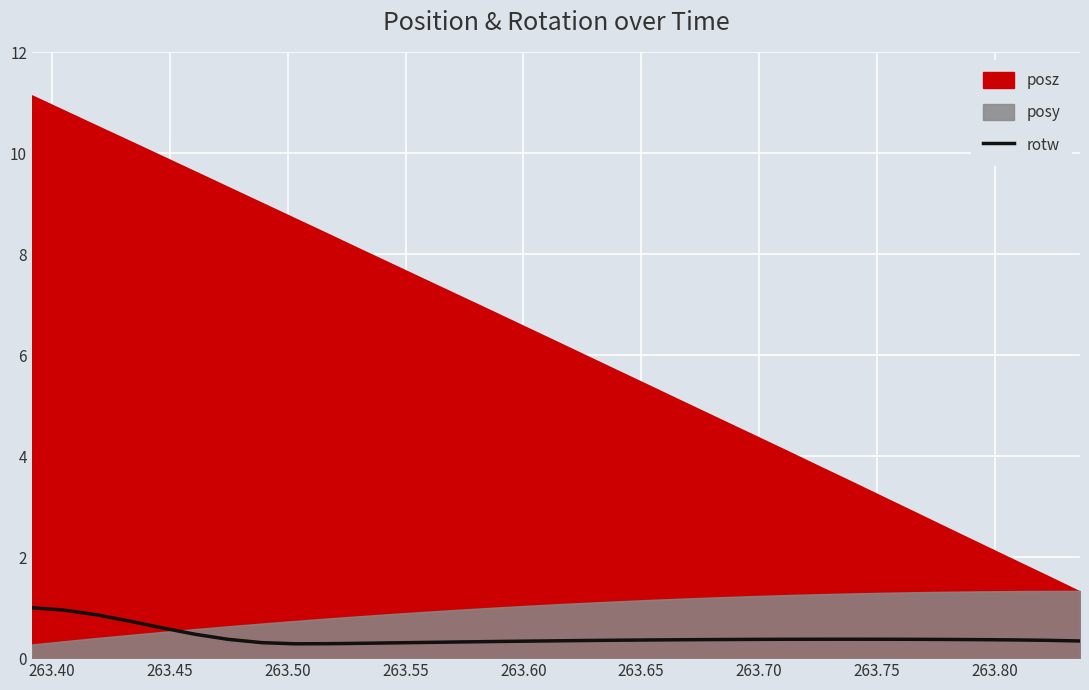

What is the minimum value for rotw?

0.3